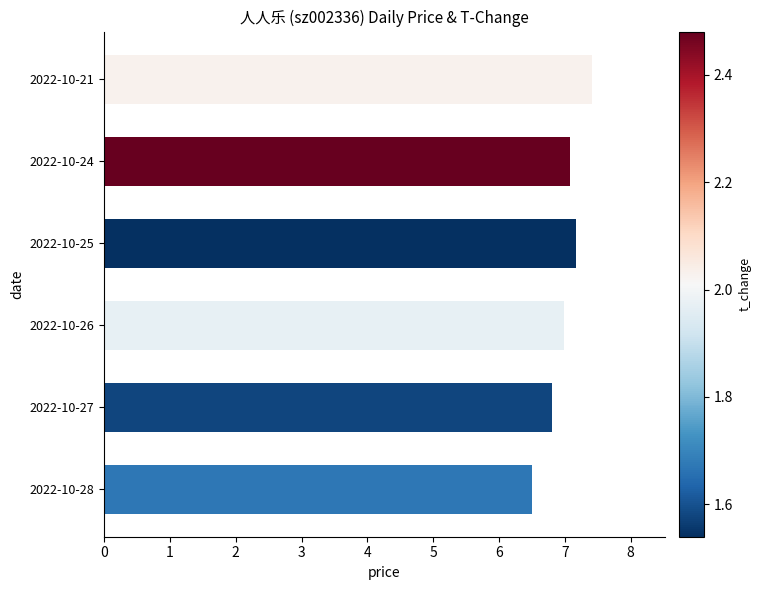

The chart shows a value of 7.4 at 2022-10-21. True or false?

True